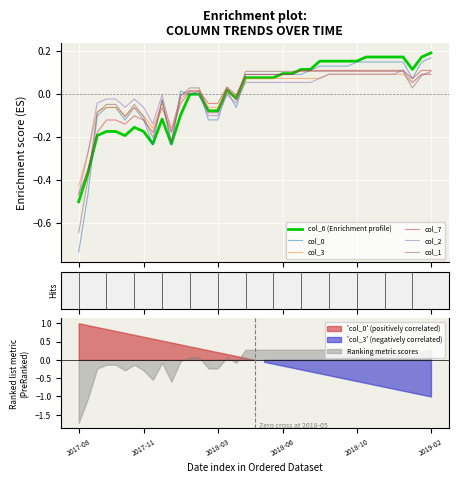

At which label does col_3 first exceed 0?

12